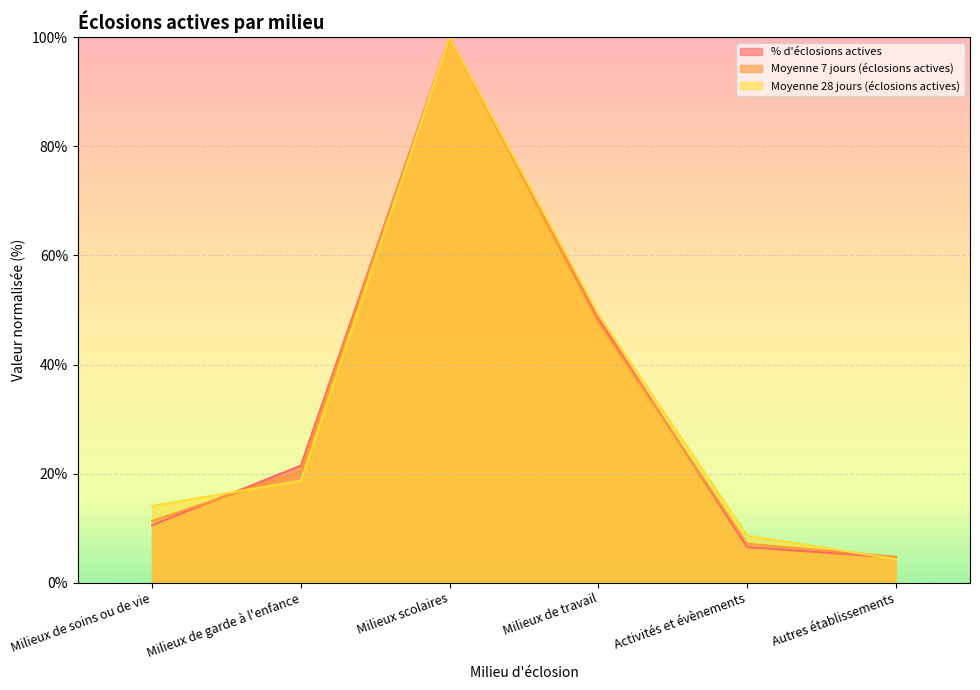

What position from the right is Milieux de soins ou de vie?

6